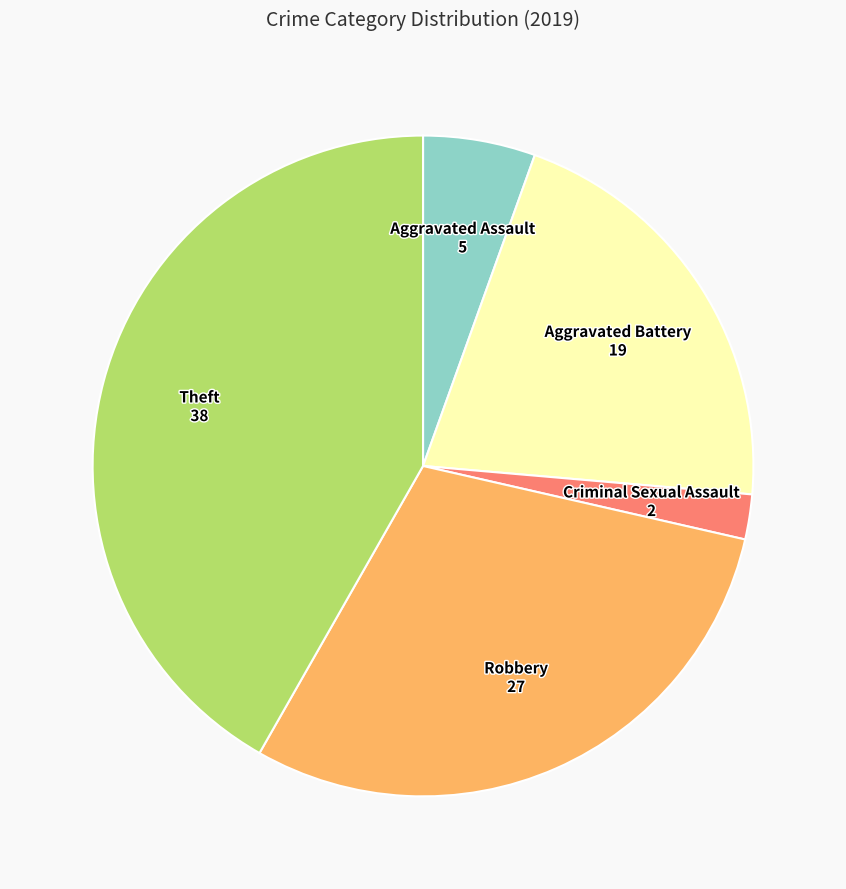

How many slices are in this pie chart?

5